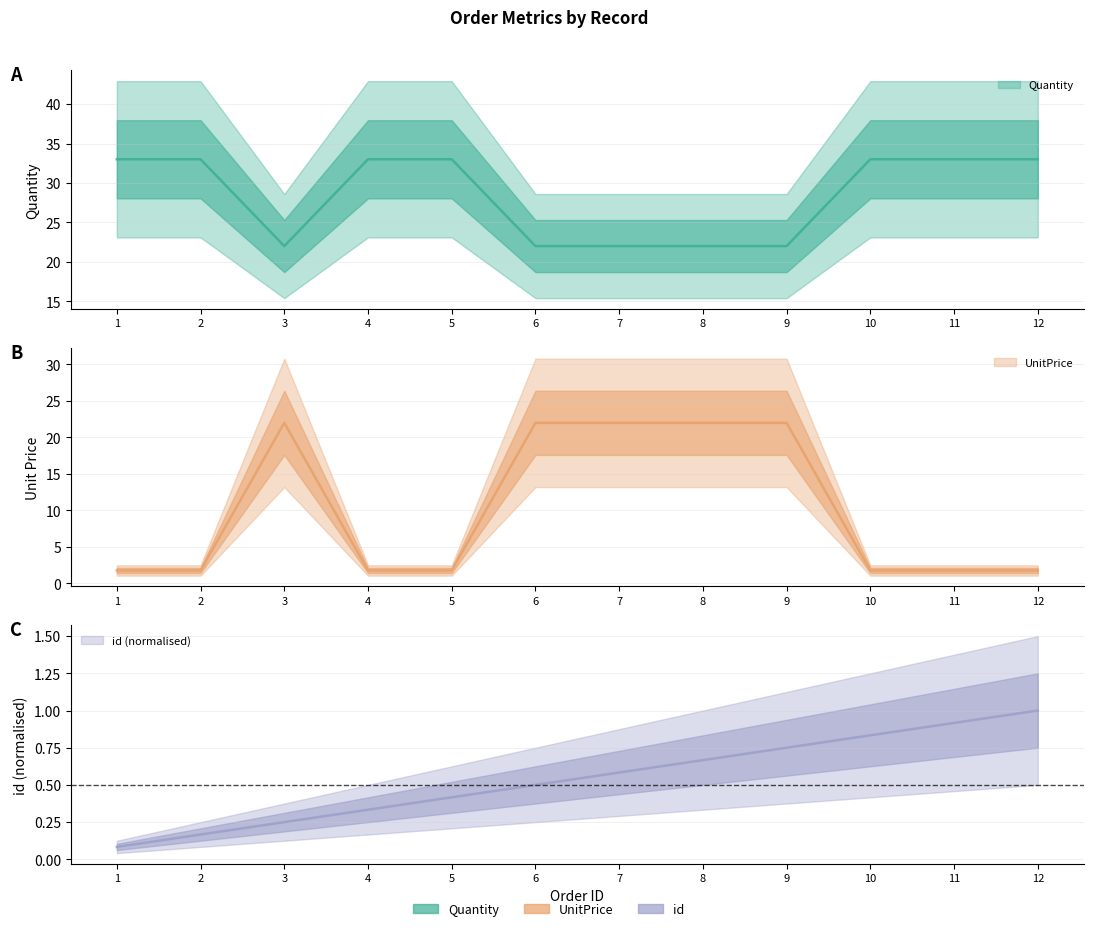

Is it true that id equals 0.2 at 3?

True